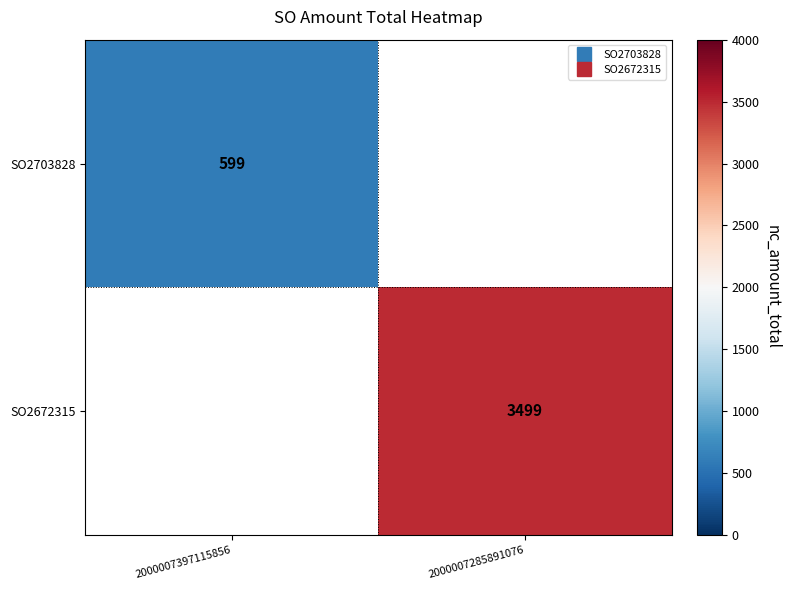

How many SO2672315 values are between 0 and 3499?

2